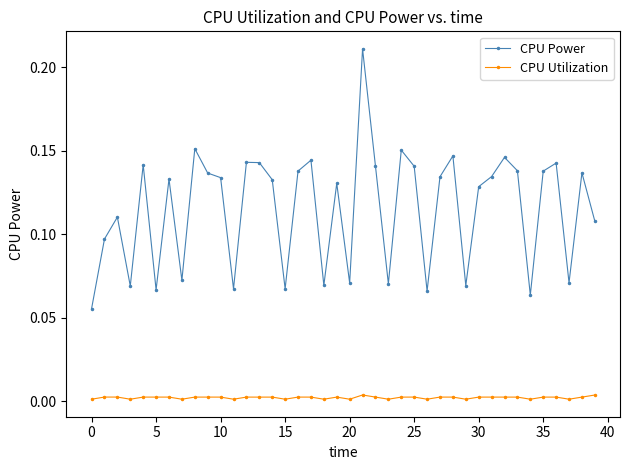

List the series in order of their overall mean, highest first.

CPU Power, CPU Utilization